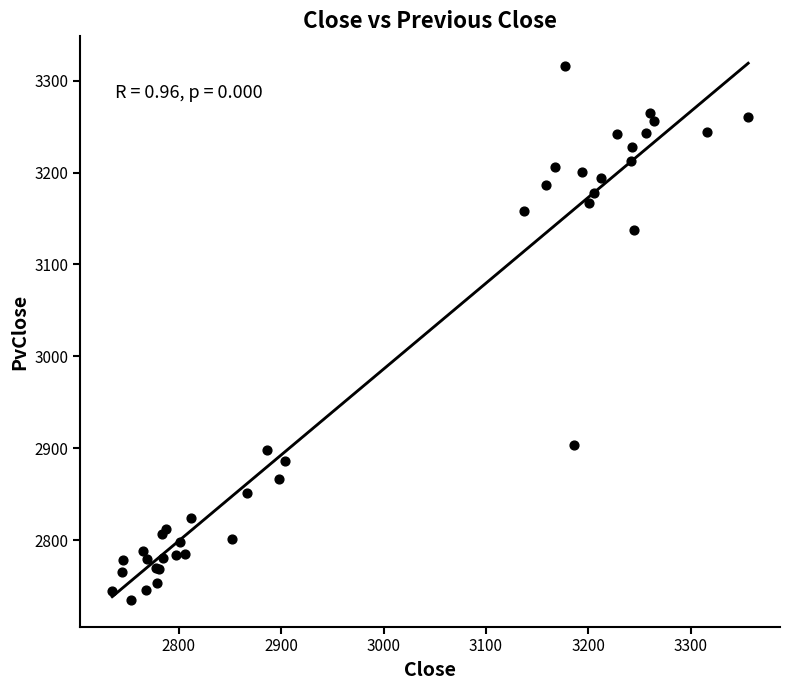

What Y value in the scatter plot is closest to 3025?

3137.3